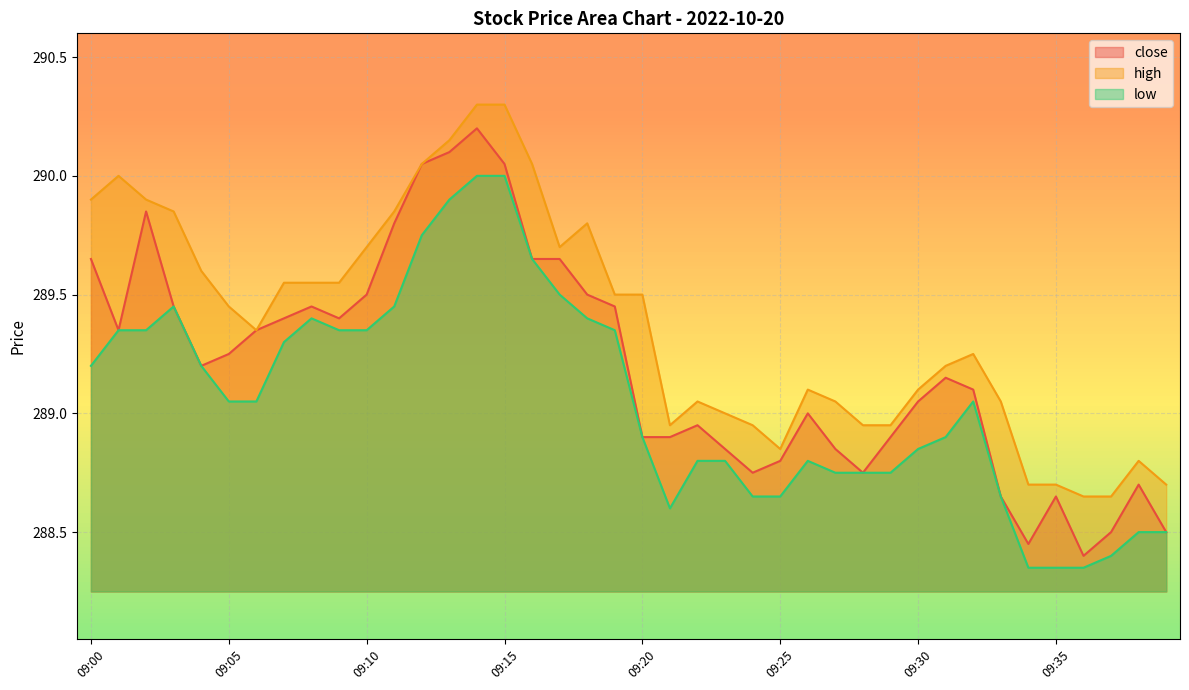

What is the difference between the maximum and minimum values in the high series?

1.7